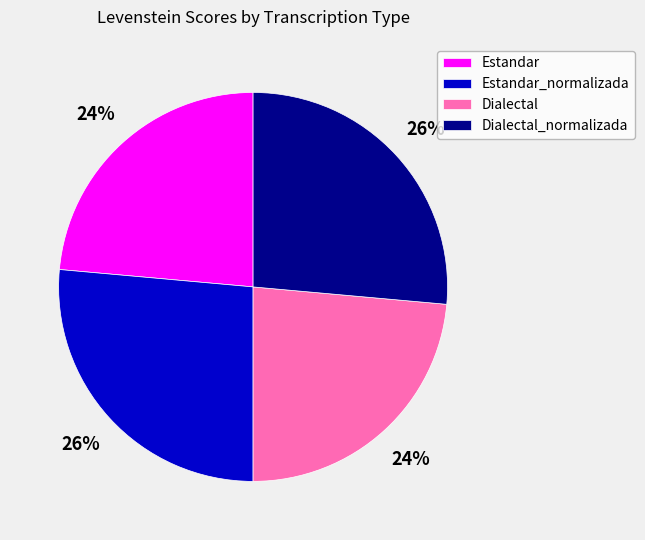

Is the sum of Estandar and Dialectal greater than half?

No